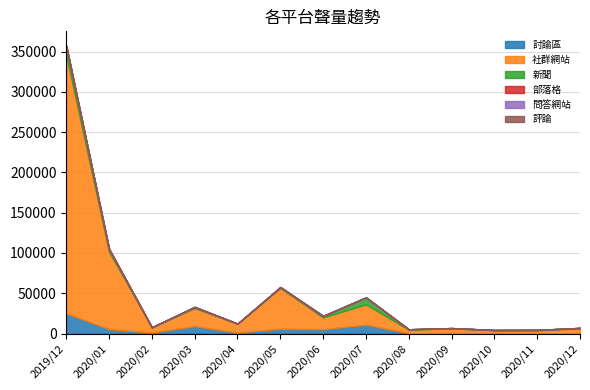

What is the average value of the 討論區 series?

5107